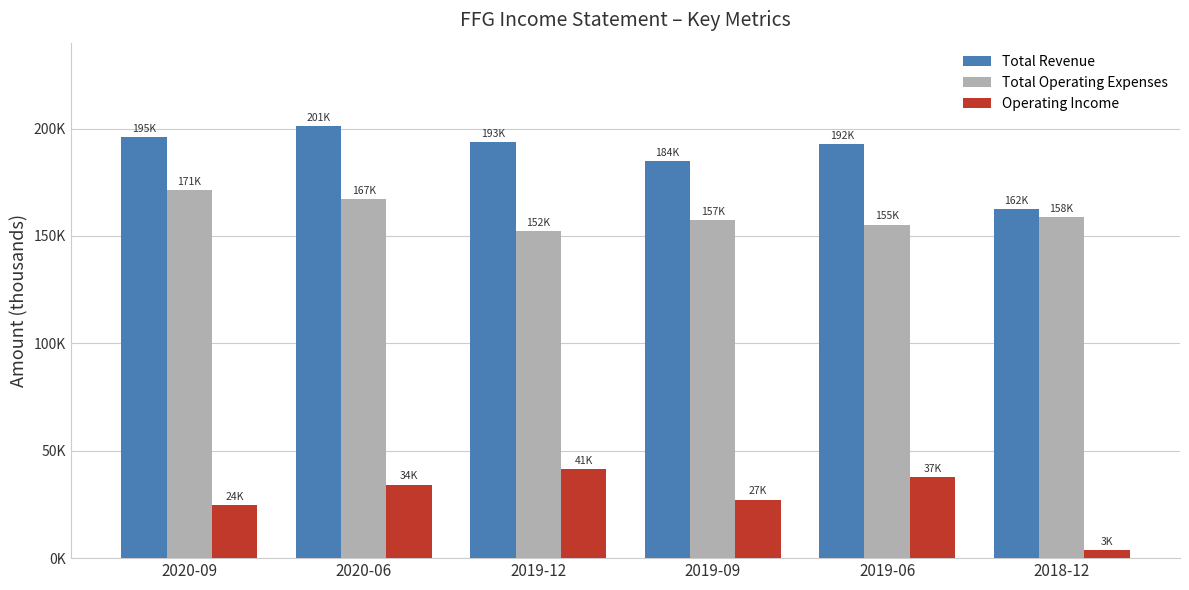

What is the label of the 6th bar from the left?

2018-12